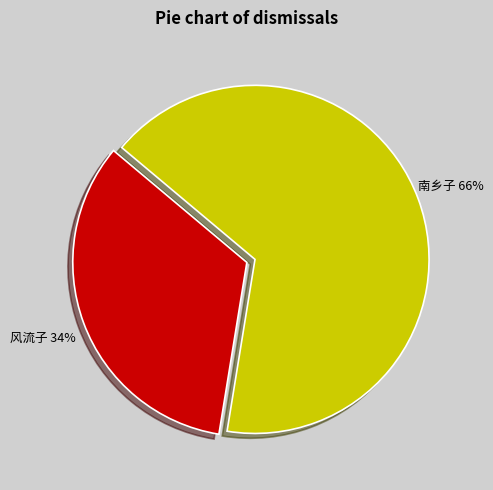

To the nearest percent, what is the average slice percentage?

50%